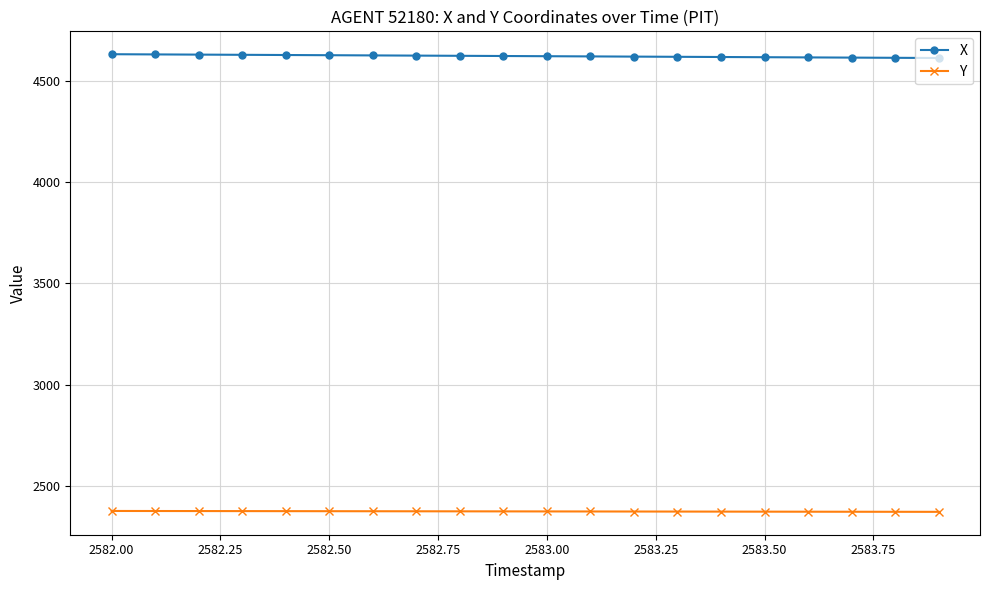

Which series has the largest total across all categories?

X